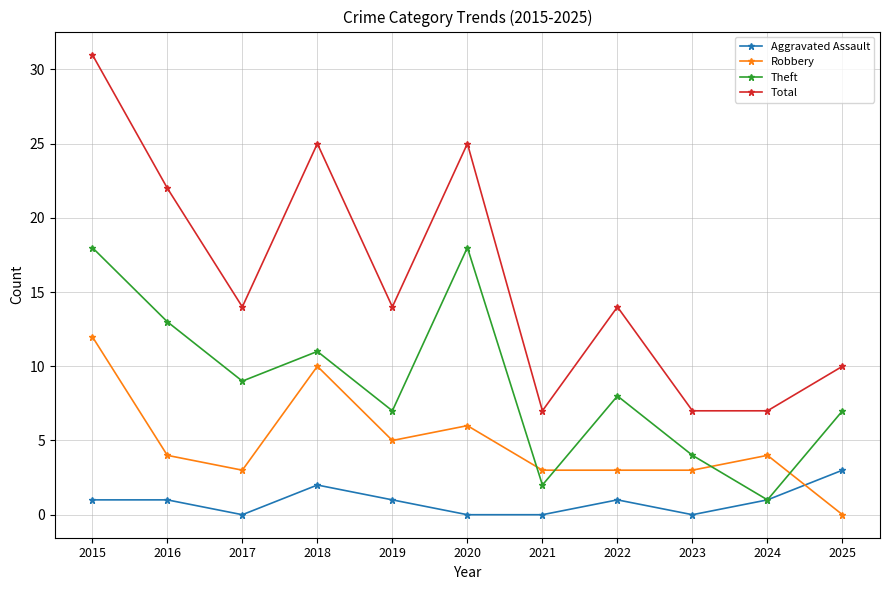

What is the maximum value shown in the chart?

31